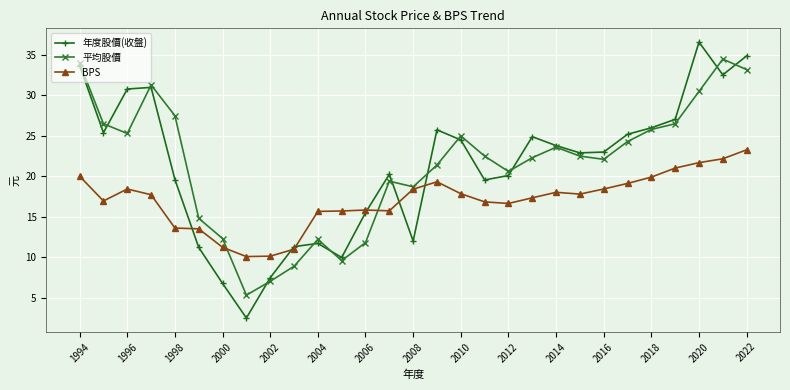

What is the value of the BPS point at the 19th from the left?

16.6